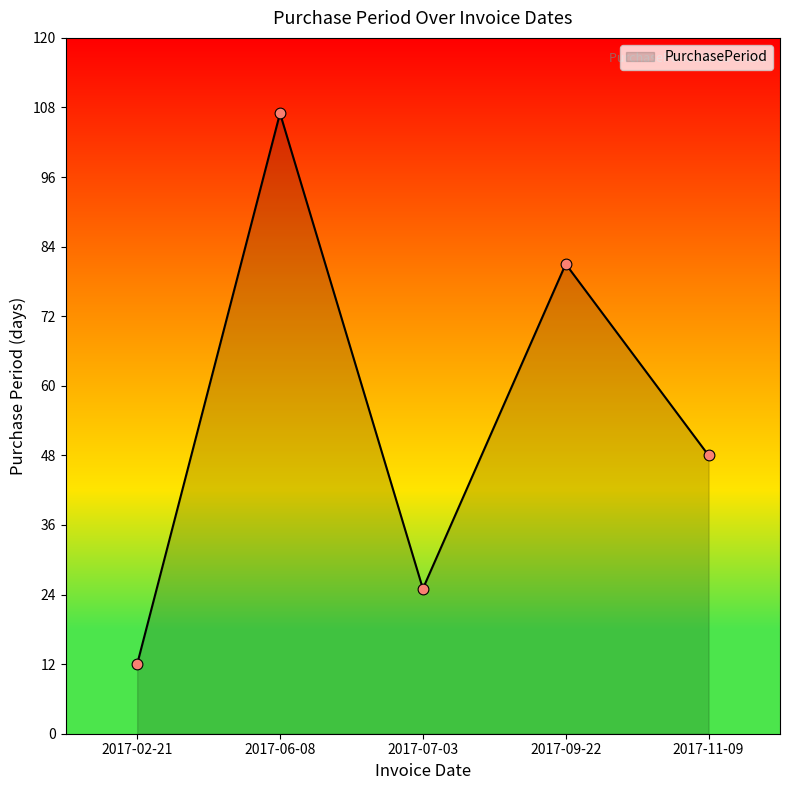

What is the change in value from 2017-09-22 to 2017-11-09?

-33